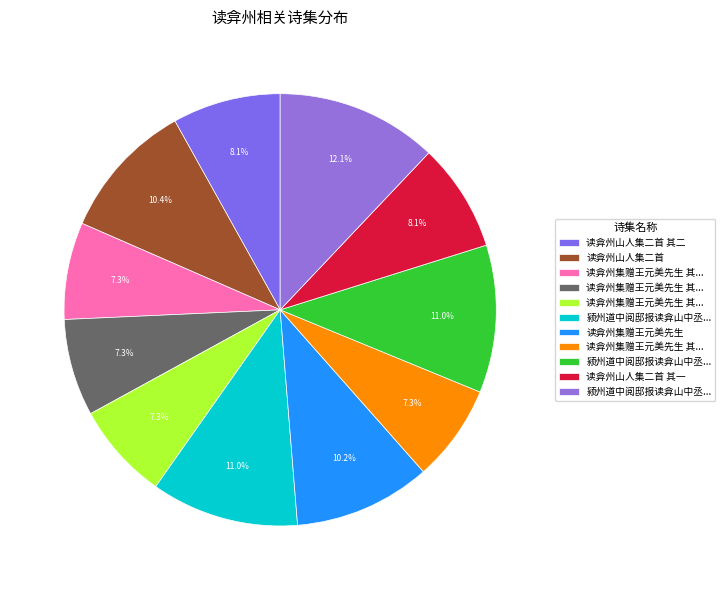

Count the number of slices in the pie.

11